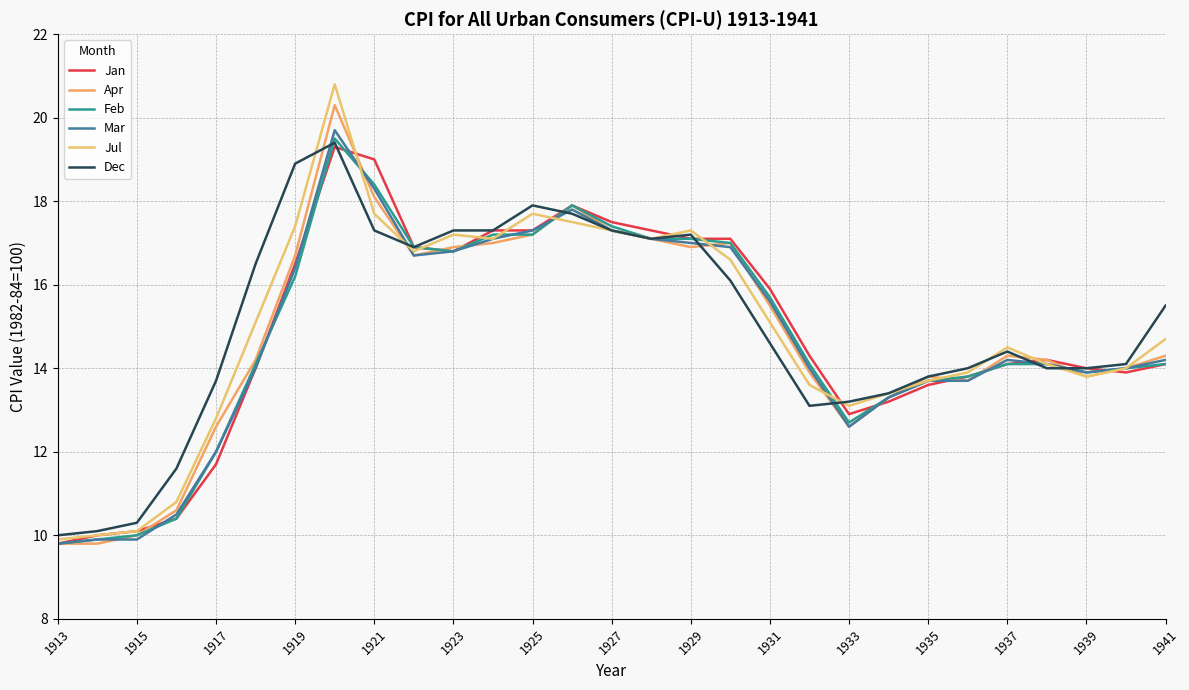

How many lines are shown in the chart?

6